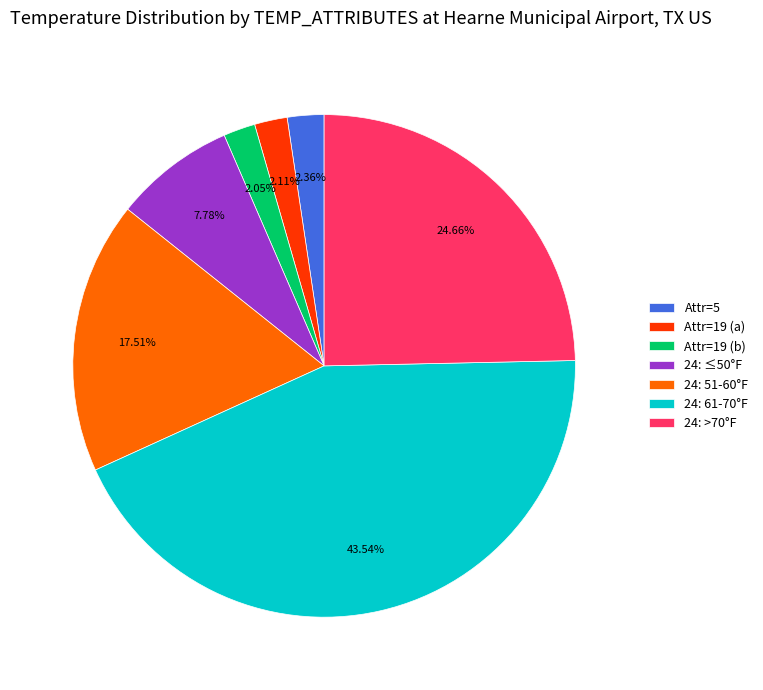

Is 24: 51-60°F the majority of the pie?

No